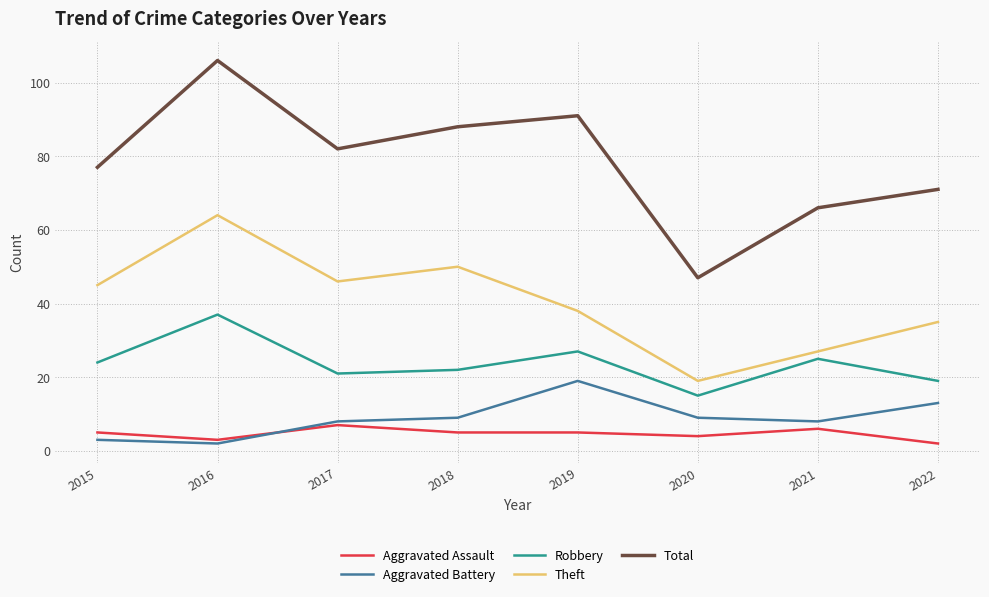

True or false: Total has more than 1 interior local peaks.

True